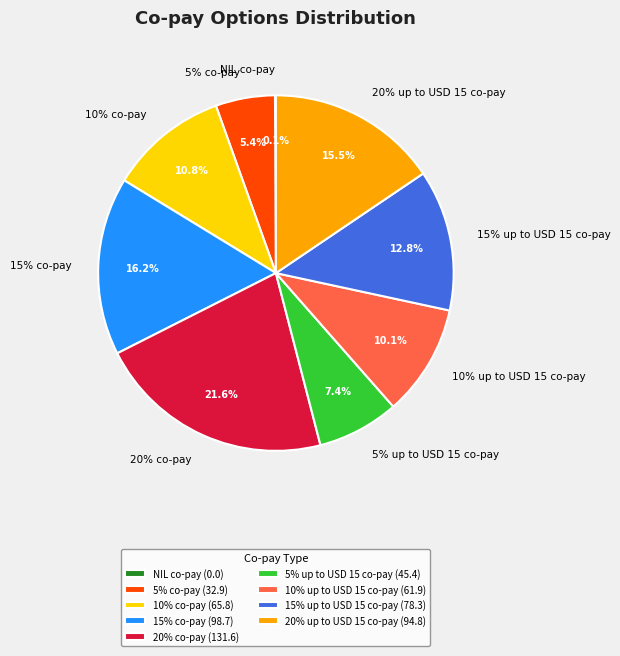

Which slice is the smallest?

NIL co-pay